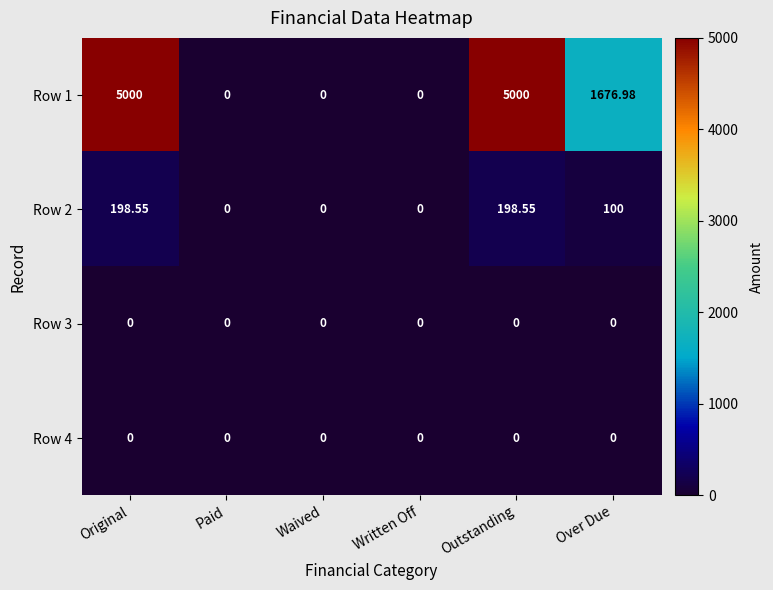

Where is Row 2 nearest to the value 99?

Over Due